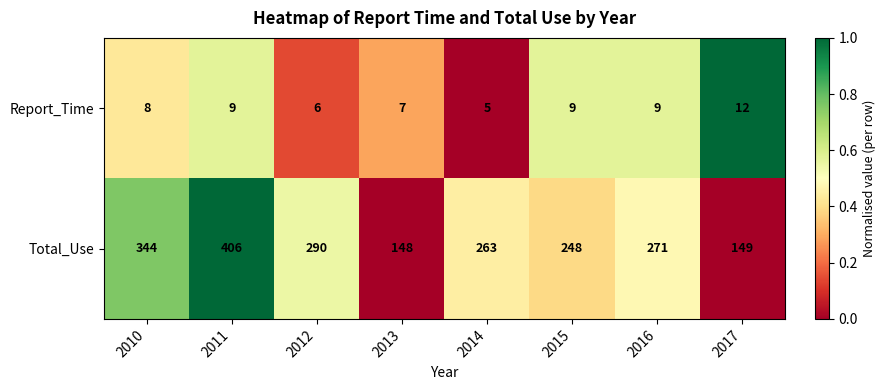

Count the Report_Time values in the range 7 to 9.

5